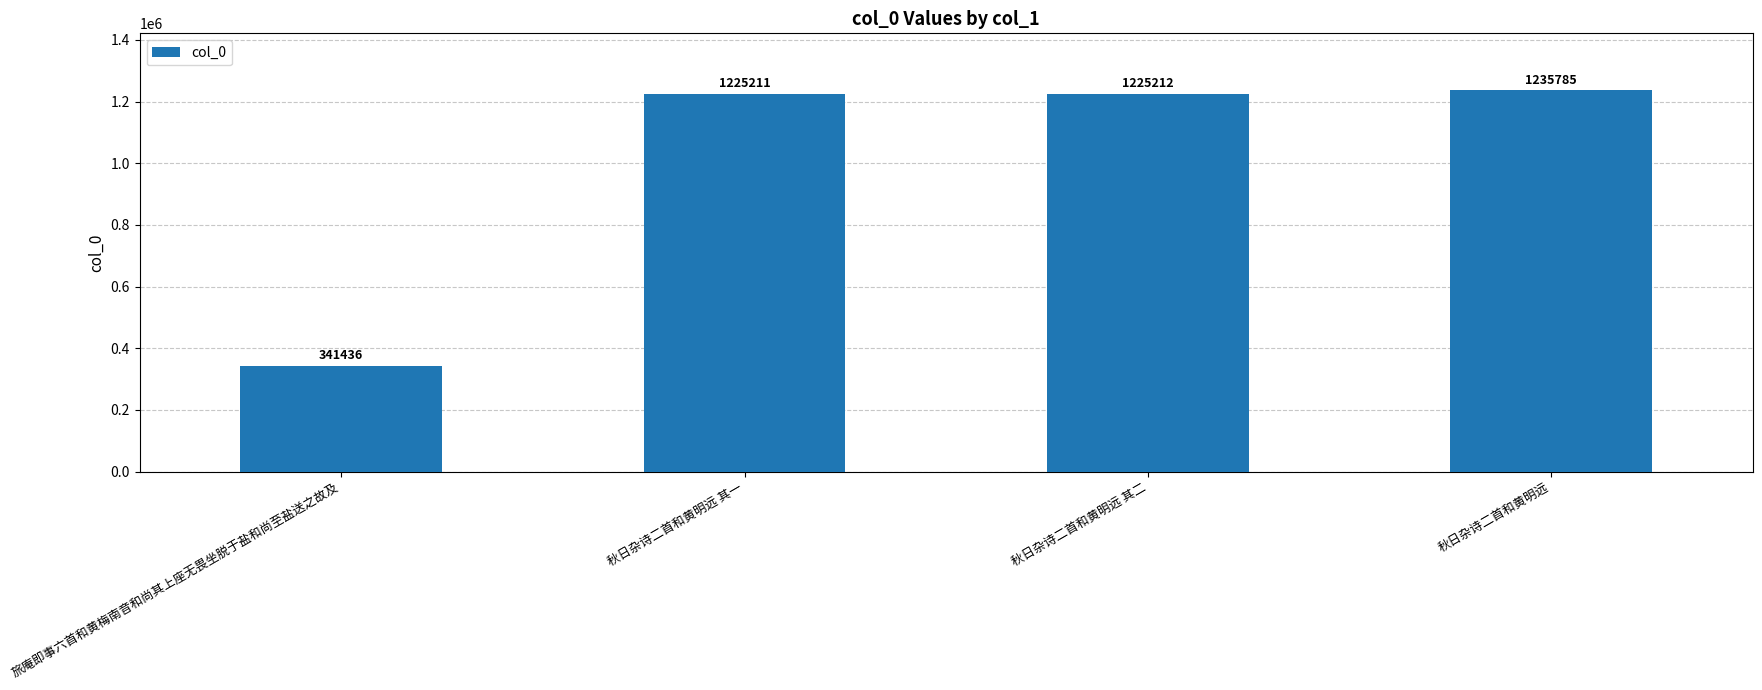

What is the change in value from 旅庵即事六首和黄梅南音和尚其上座无畏坐脱于盐和尚至盐送之故及 to 秋日杂诗二首和黄明远?

+894349